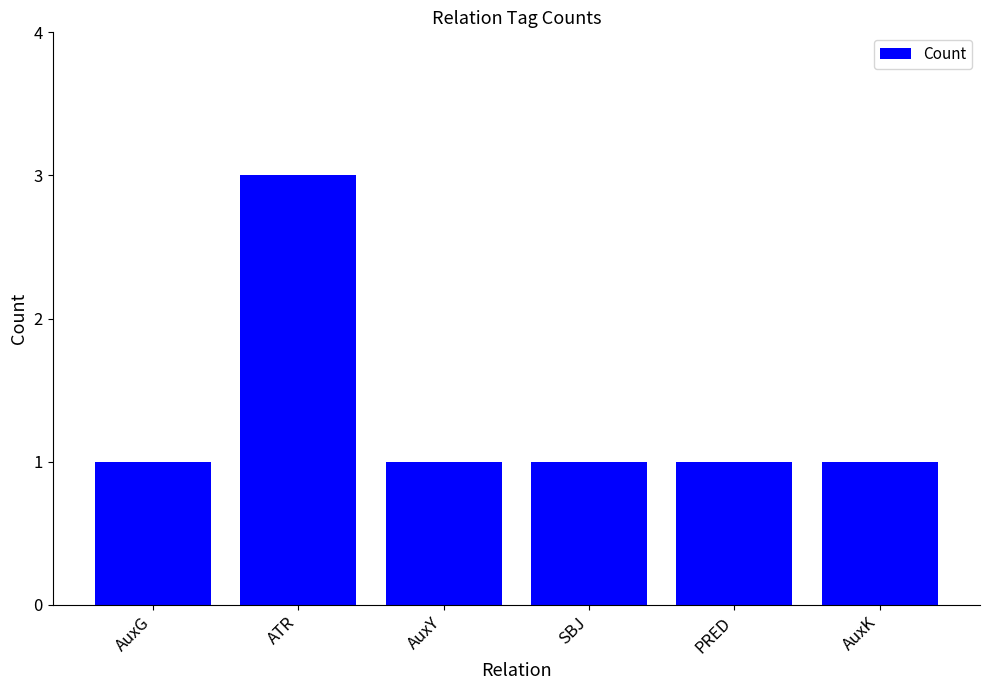

What is the sum of the values at AuxY and SBJ?

2